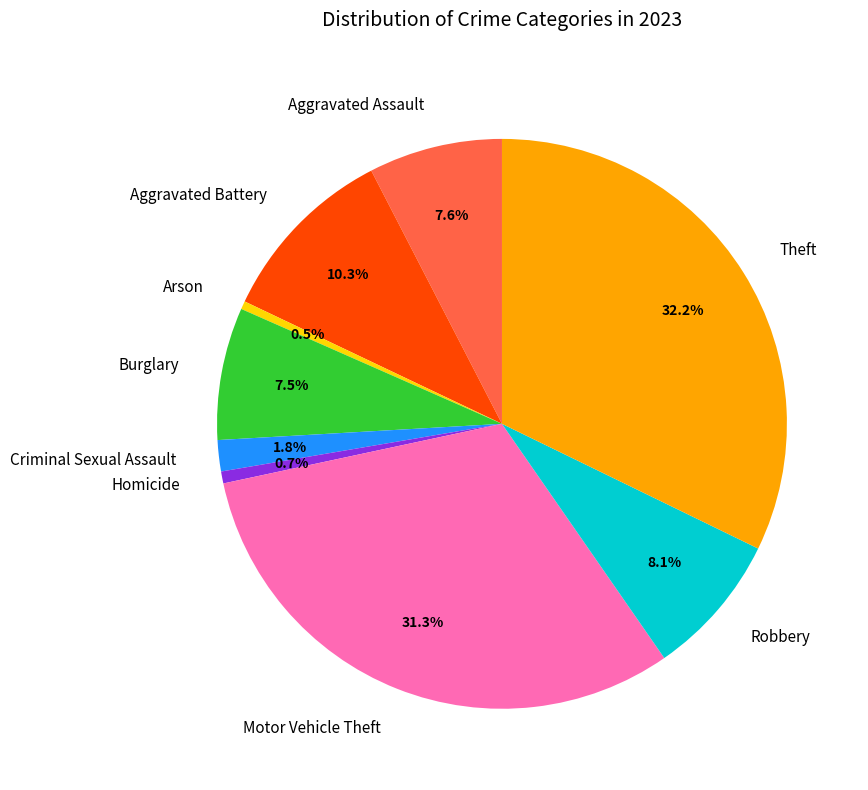

Which category has the biggest portion of the pie?

Theft